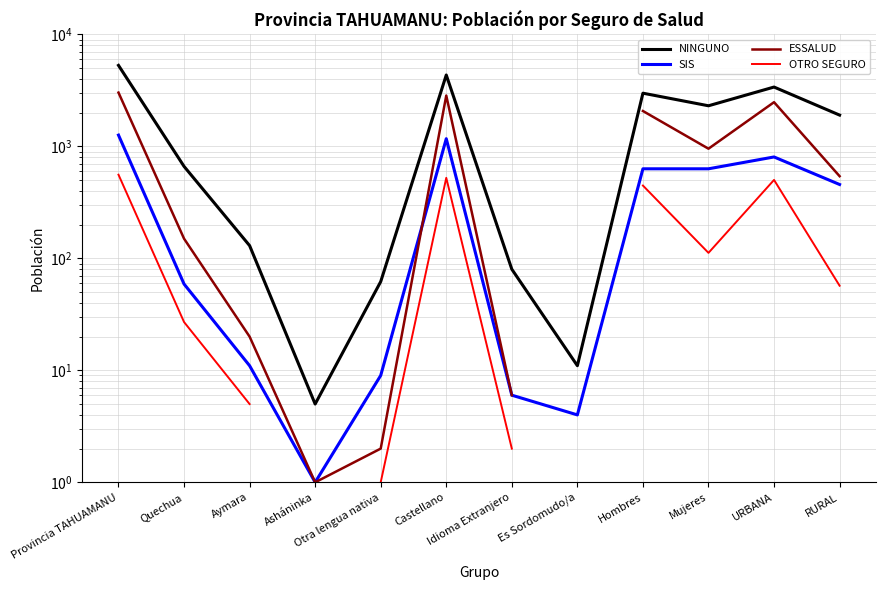

What is the value of the NINGUNO point at the 3rd from the left?

130.0